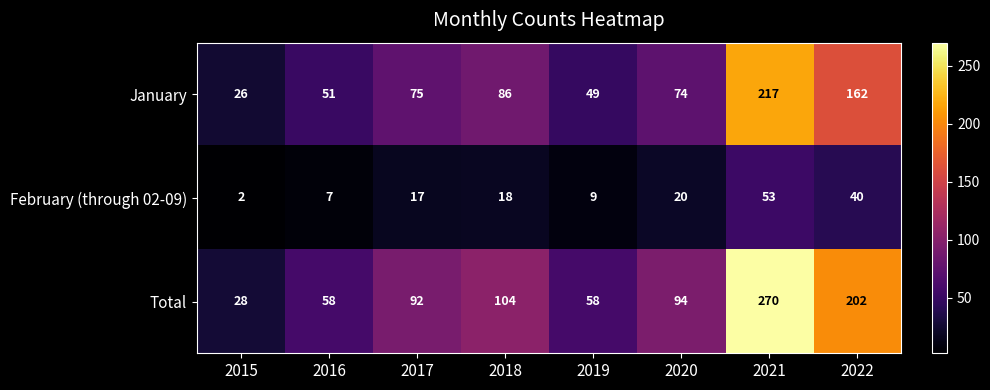

What is the difference between the second highest and second lowest values in the Total series?

144